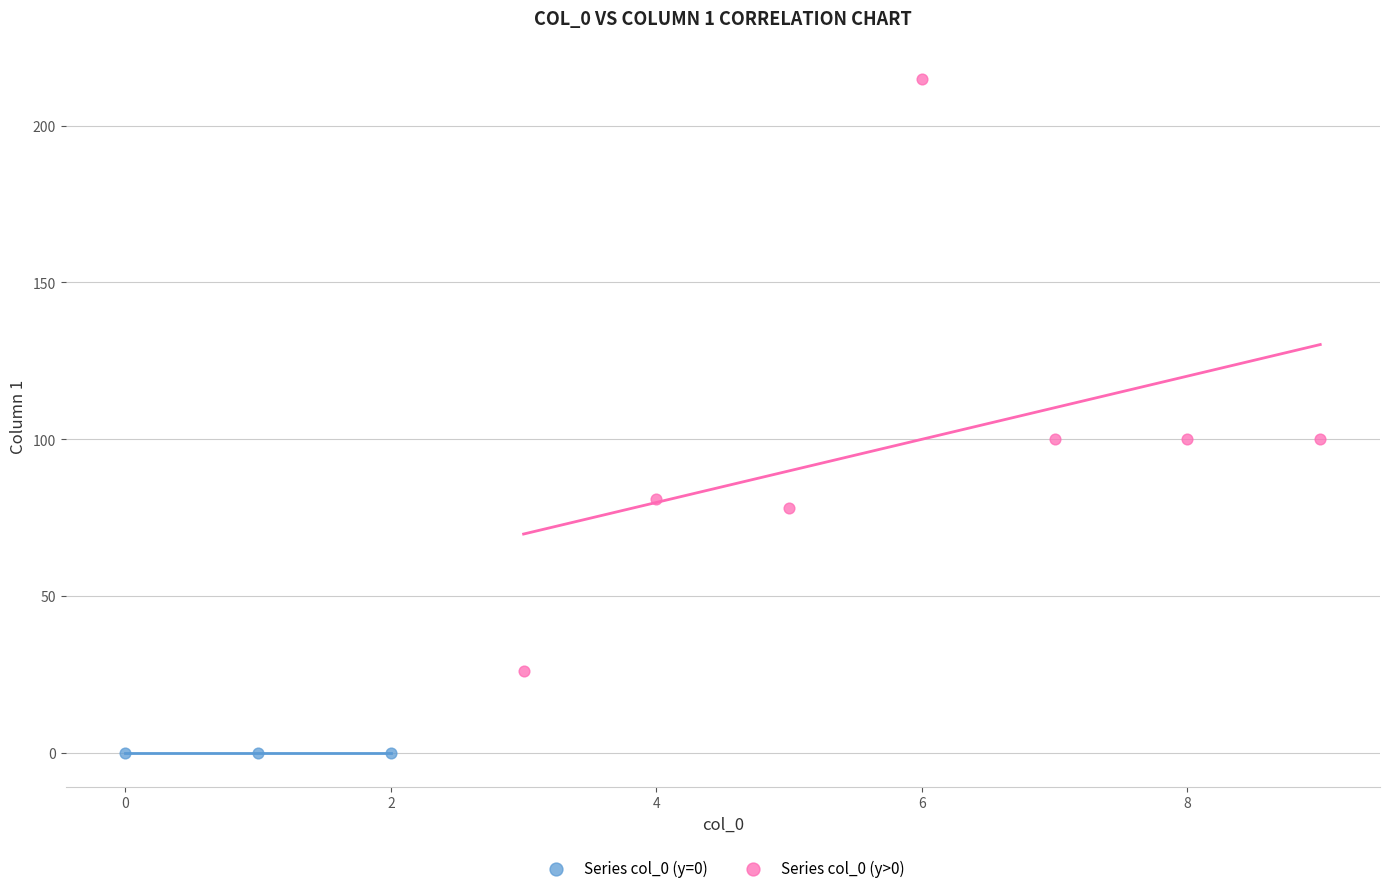

Which series reaches the minimum Y coordinate?

Series col_0 (y=0)